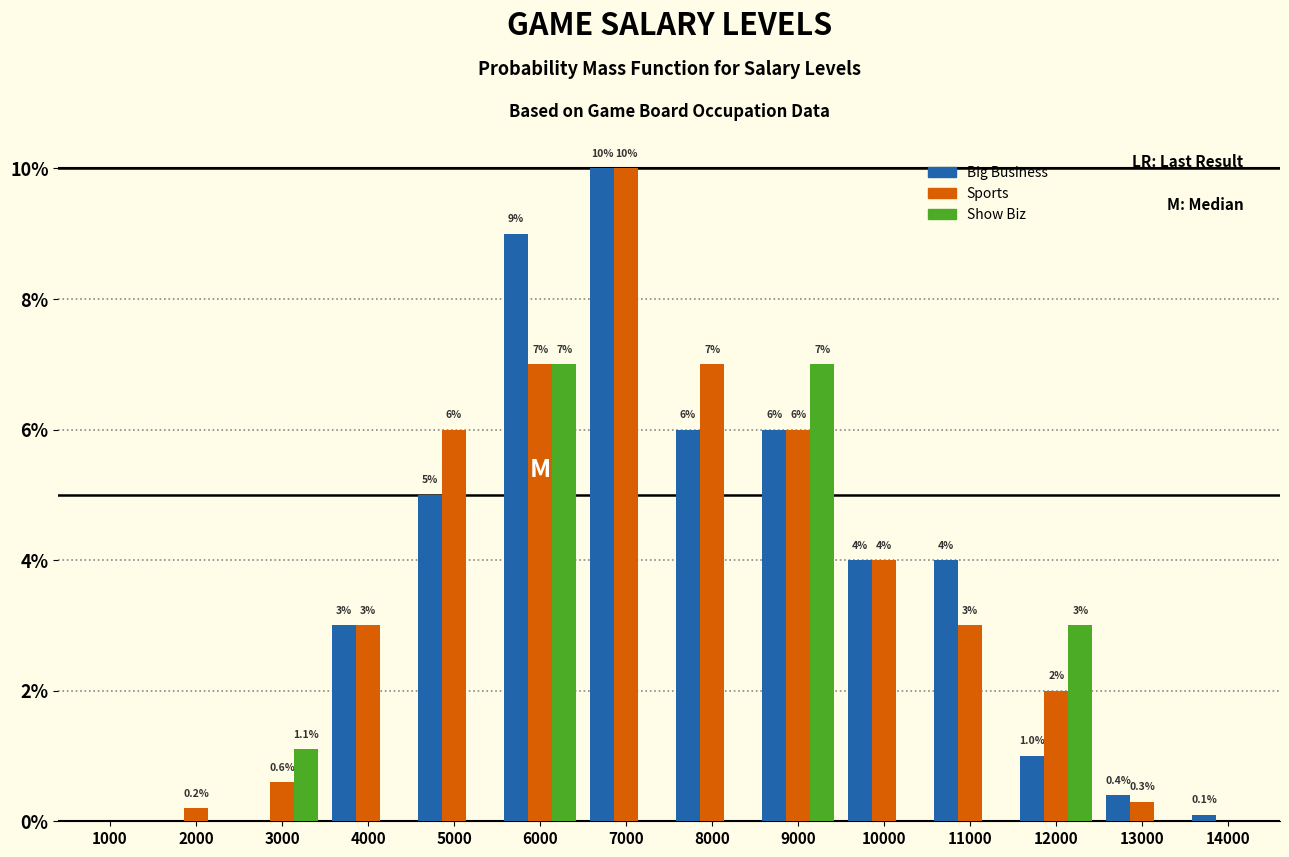

Reading right to left, transcribe all the data shown in this chart.

Big Business: 14000=0.1	13000=0.4	12000=1.0	11000=4.0	10000=4.0	9000=6.0	8000=6.0	7000=10.0	6000=9.0	5000=5.0	4000=3.0	3000=0.0	2000=0.0	1000=0.0
Sports: 14000=0.0	13000=0.3	12000=2.0	11000=3.0	10000=4.0	9000=6.0	8000=7.0	7000=10.0	6000=7.0	5000=6.0	4000=3.0	3000=0.6	2000=0.2	1000=0.0
Show Biz: 14000=0.0	13000=0.0	12000=3.0	11000=0.0	10000=0.0	9000=7.0	8000=0.0	7000=0.0	6000=7.0	5000=0.0	4000=0.0	3000=1.1	2000=0.0	1000=0.0